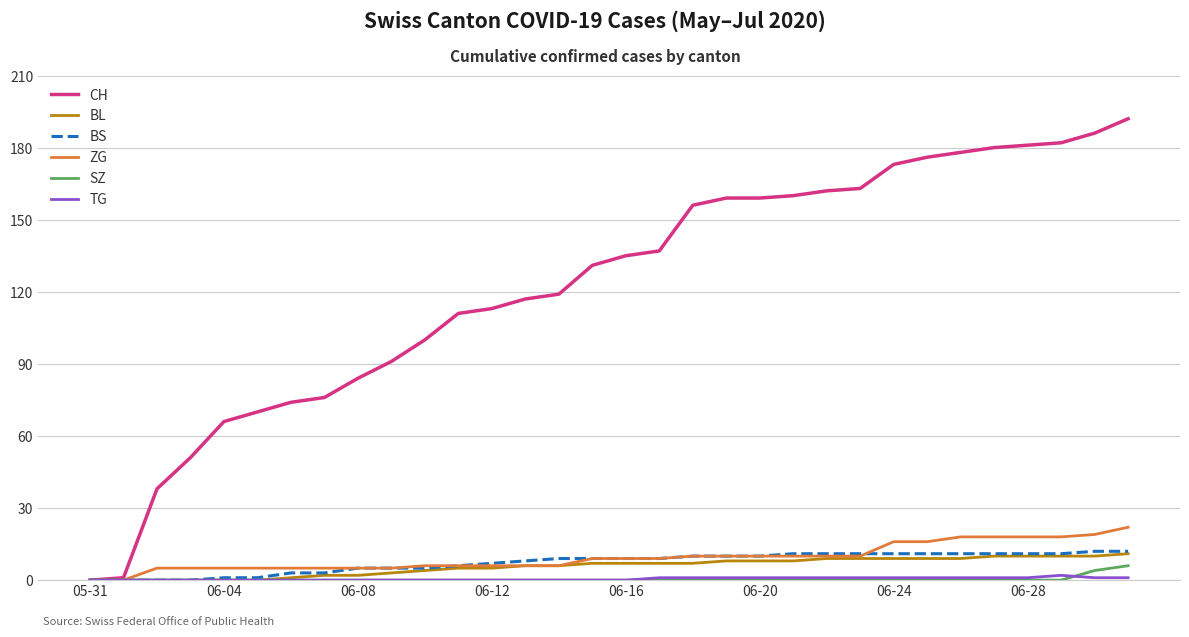

Which series has the widest spread of values?

CH